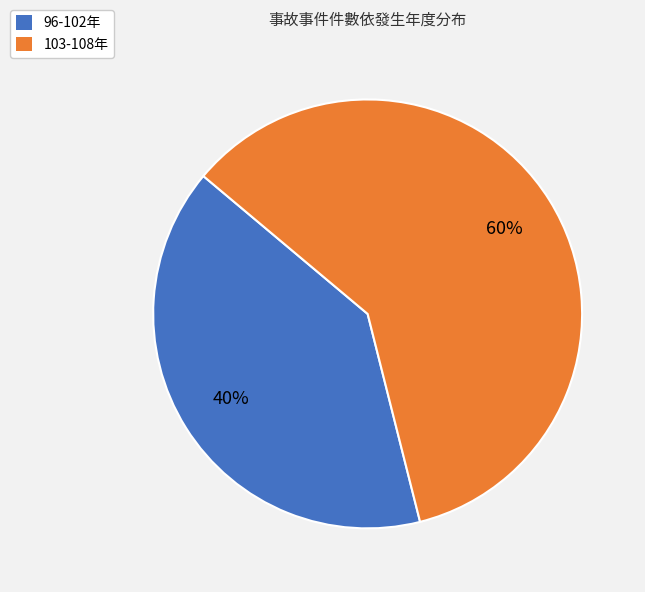

To the nearest percent, what is the average slice percentage?

50%